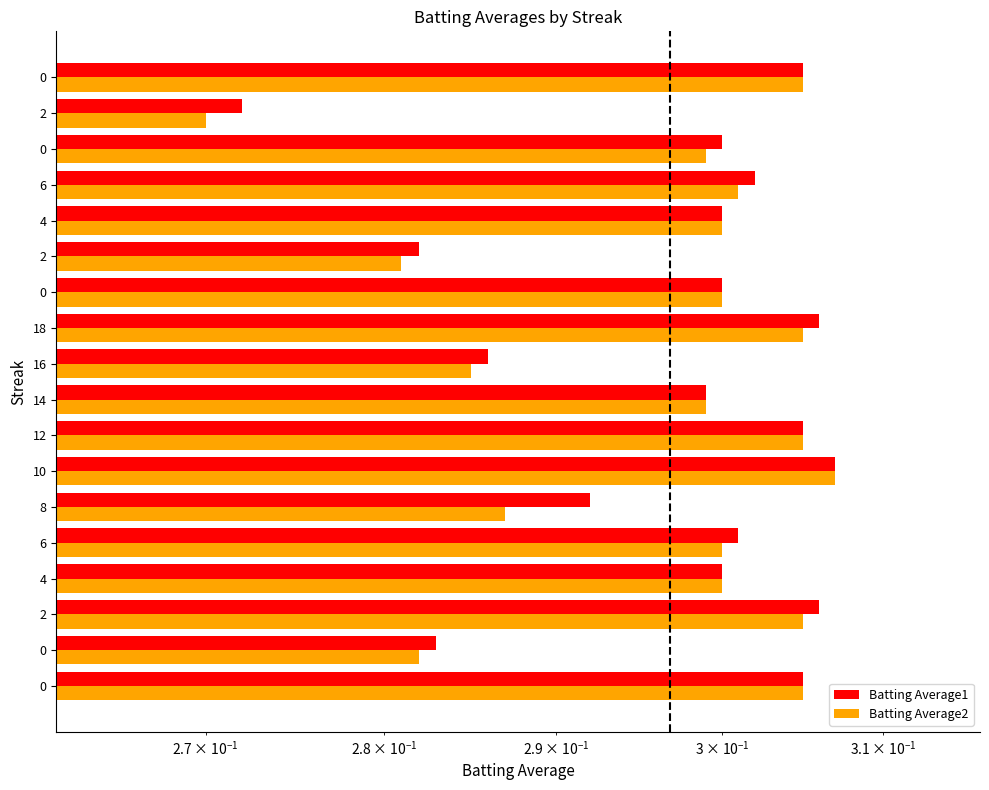

List the series in order of their overall mean, highest first.

Batting Average1, Batting Average2